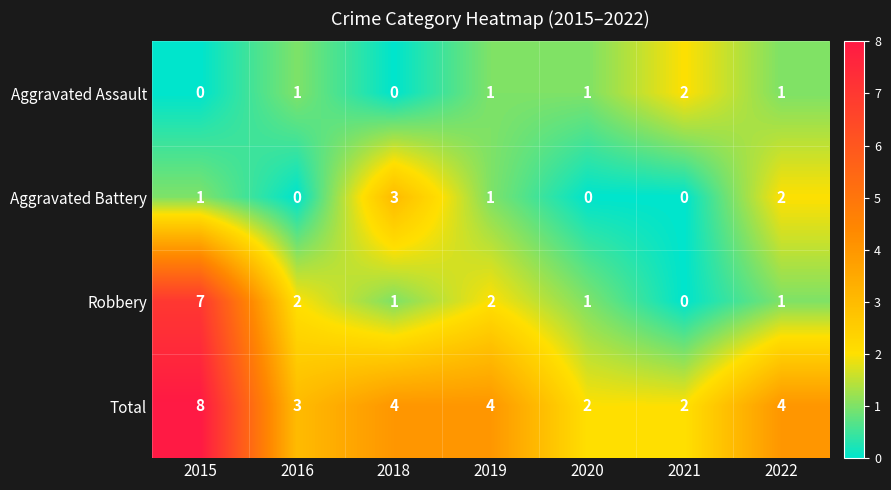

Between 2015 and 2019, which series saw the biggest shift?

Robbery